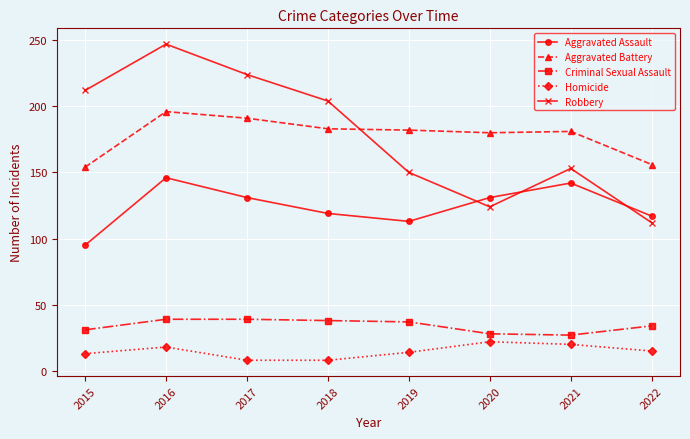

True or false: Aggravated Assault has a value of 119 at 2018.

True